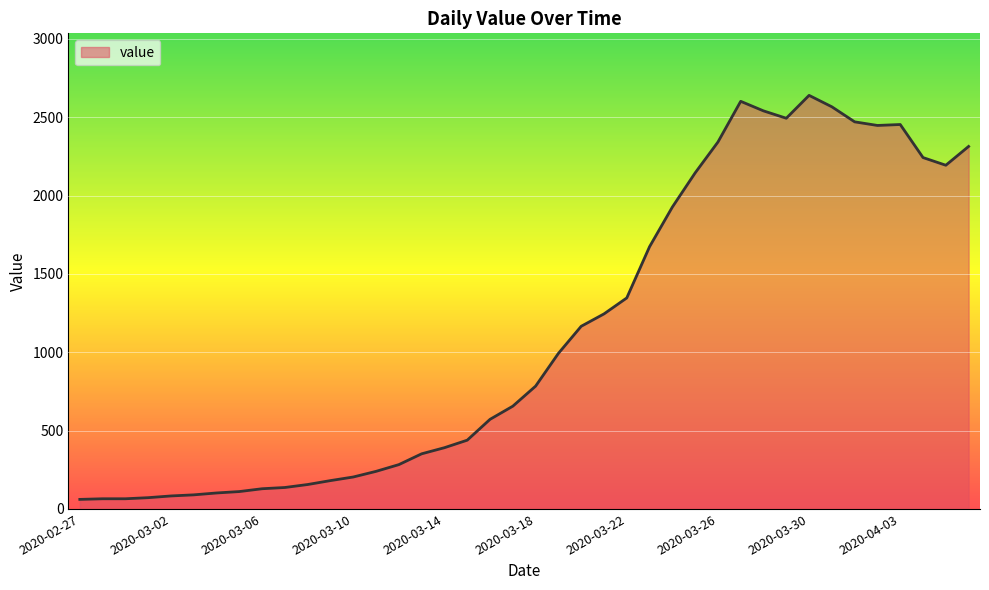

What is the difference between the maximum and minimum values?

2579